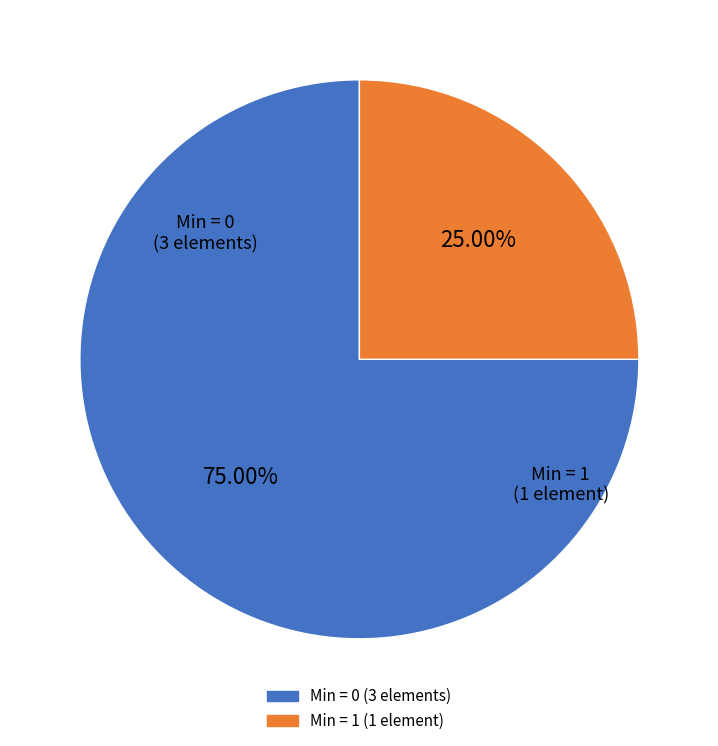

Count the number of slices in the pie.

2